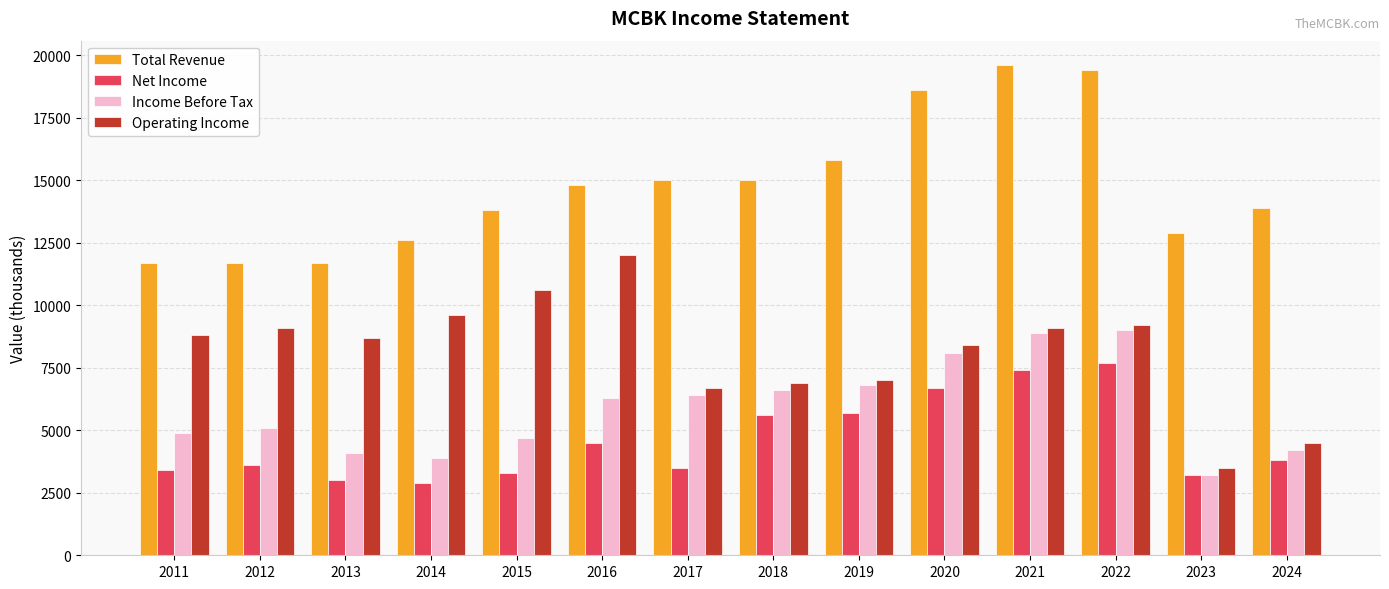

What is the value of the Net Income bar at the 14th from the left?

3800